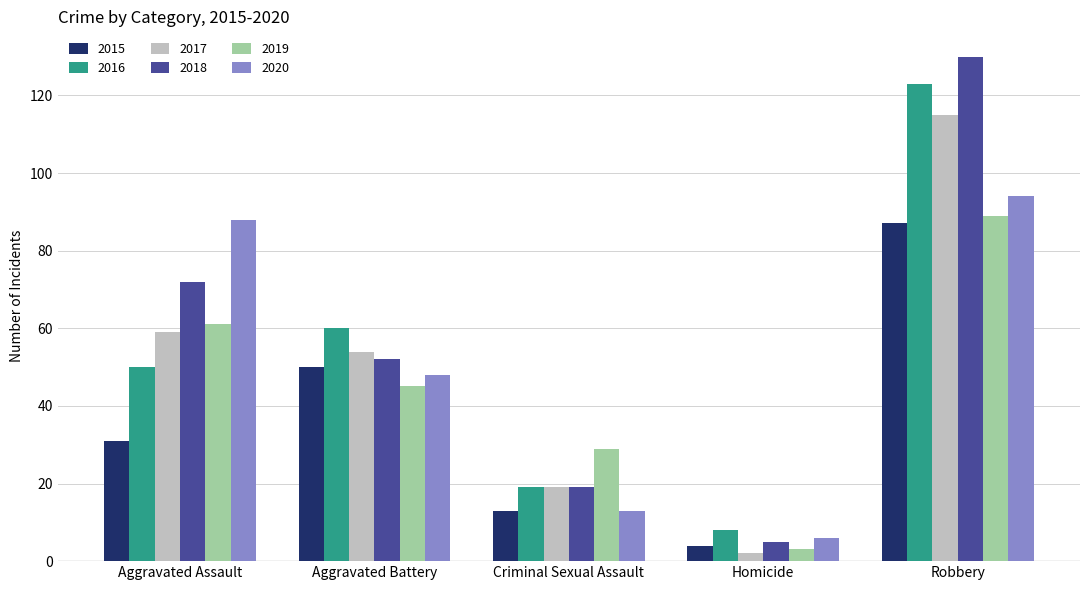

At which category does the chart reach its peak across all series?

Robbery